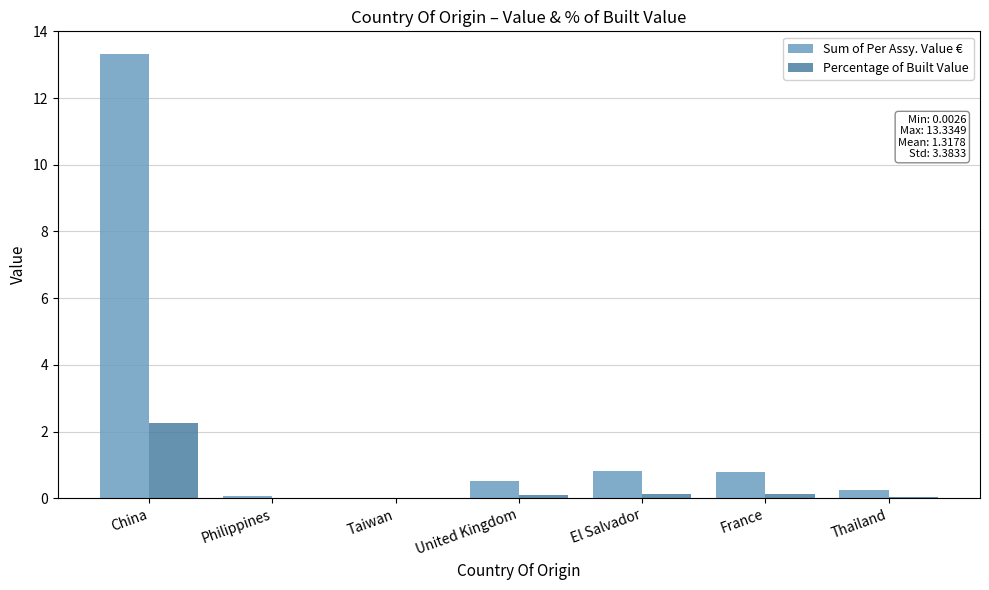

True or false: Sum of Per Assy. Value € has a value of 0.8 at El Salvador.

True